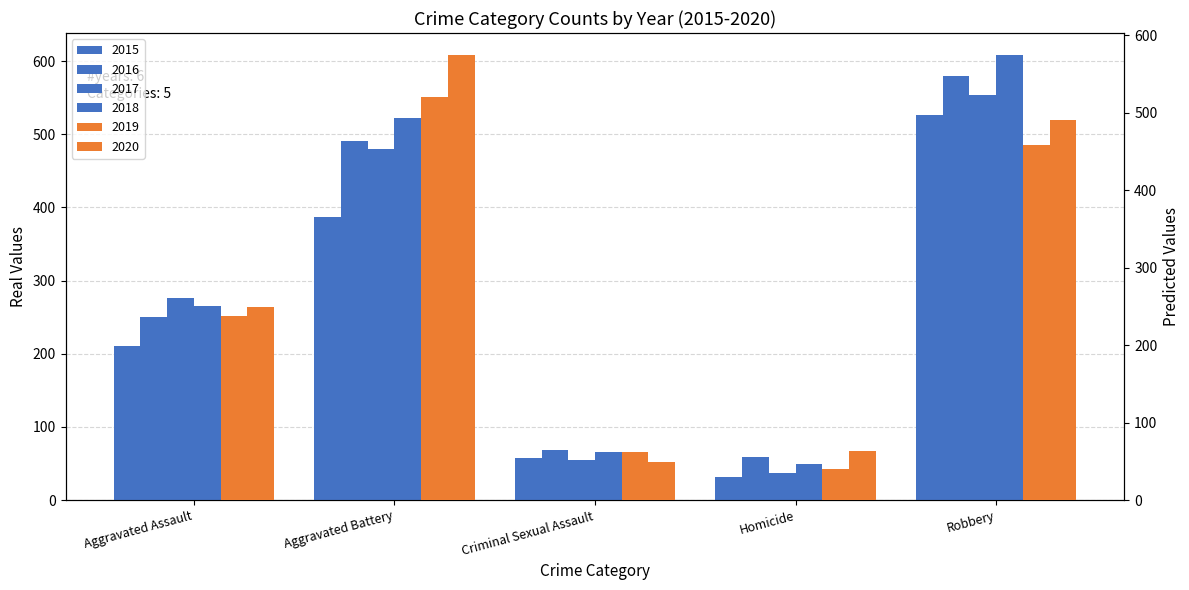

Which series has the largest range (max minus min)?

2018